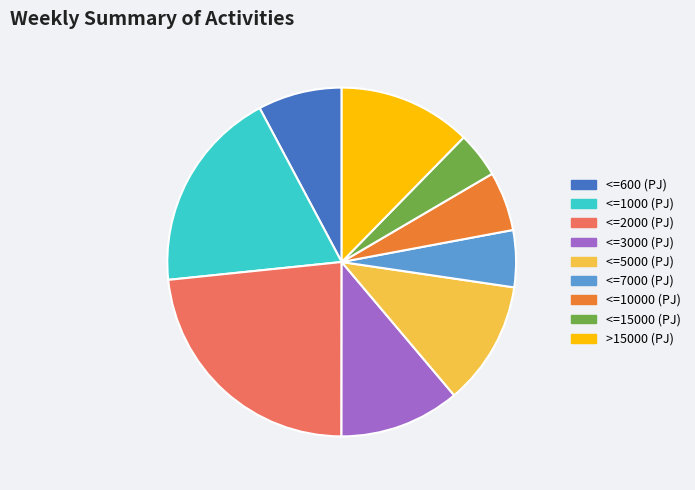

Which category has the biggest portion of the pie?

<=2000 (PJ)